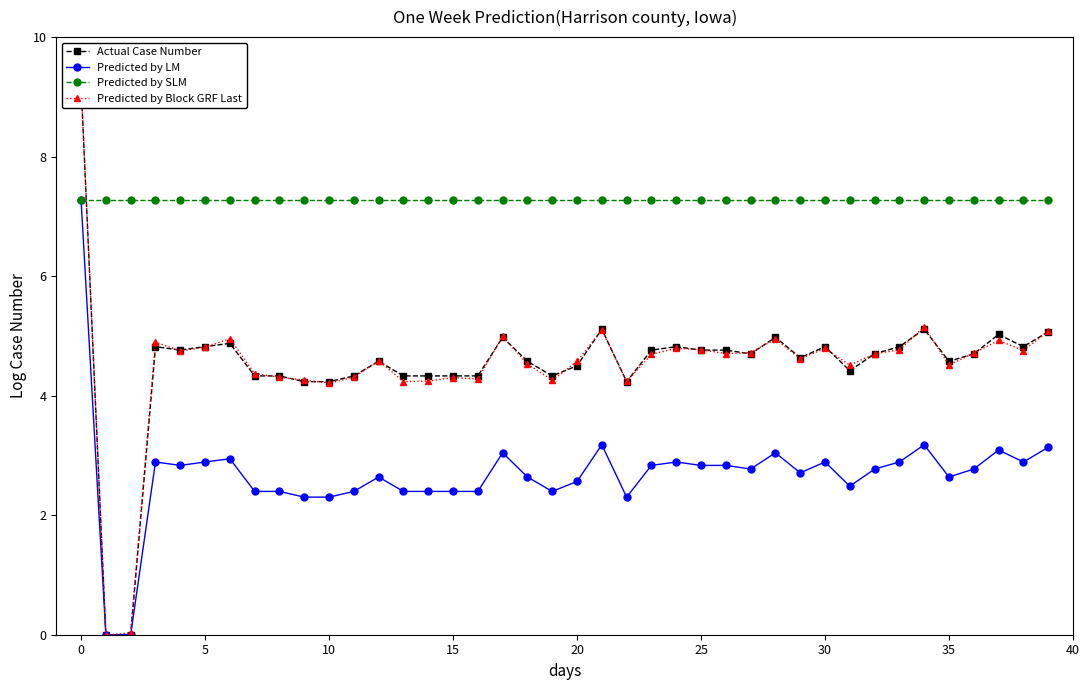

Count the number of data series in this chart.

4